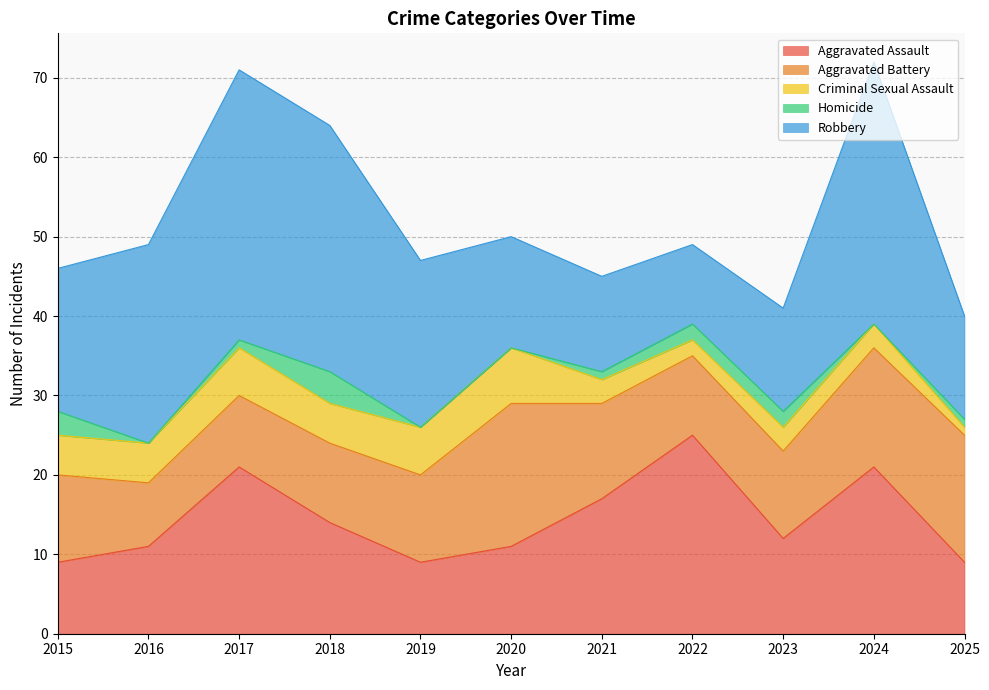

At how many categories does at least one series exceed 28?

3